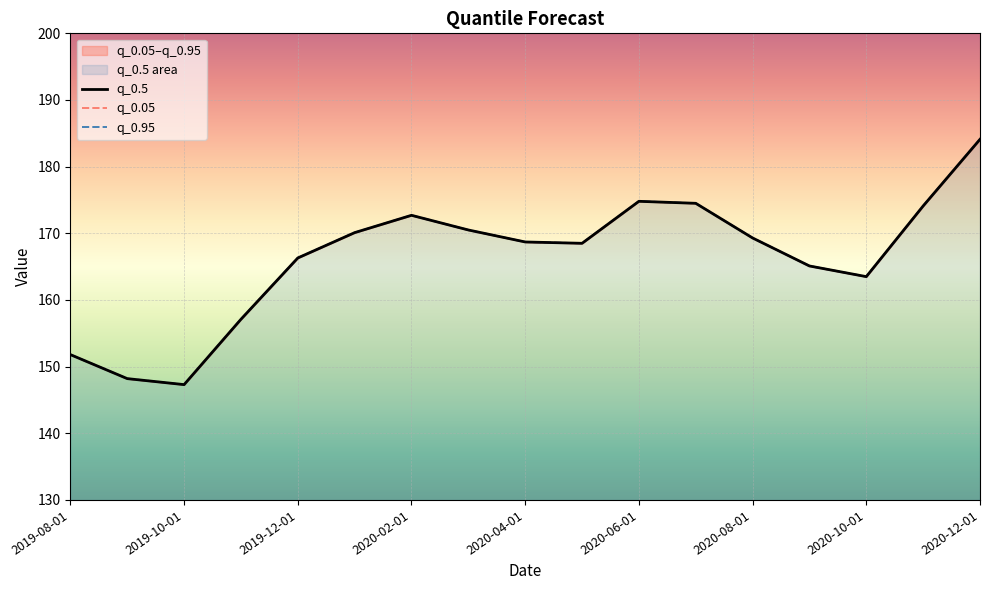

What is the label of the 1st point from the left?

2019-08-01